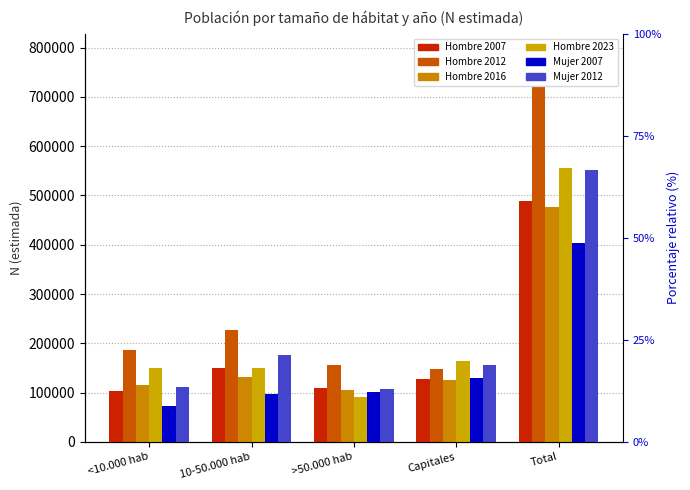

At which category is the sum across all series the highest?

Total